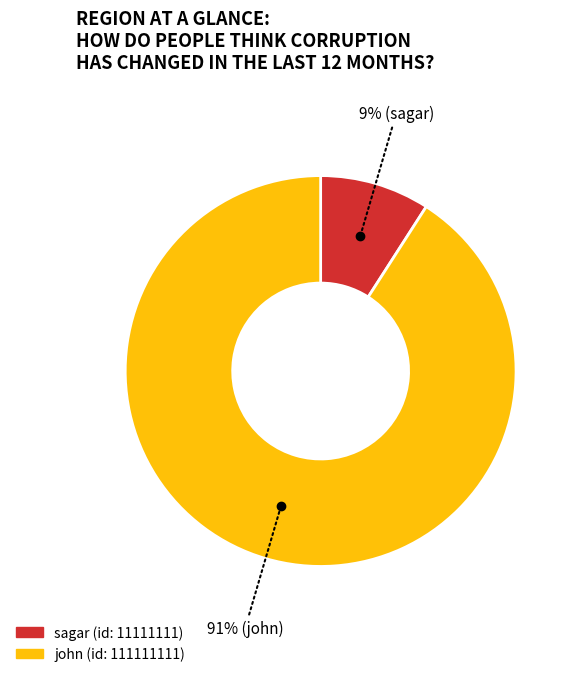

What is the majority slice?

john